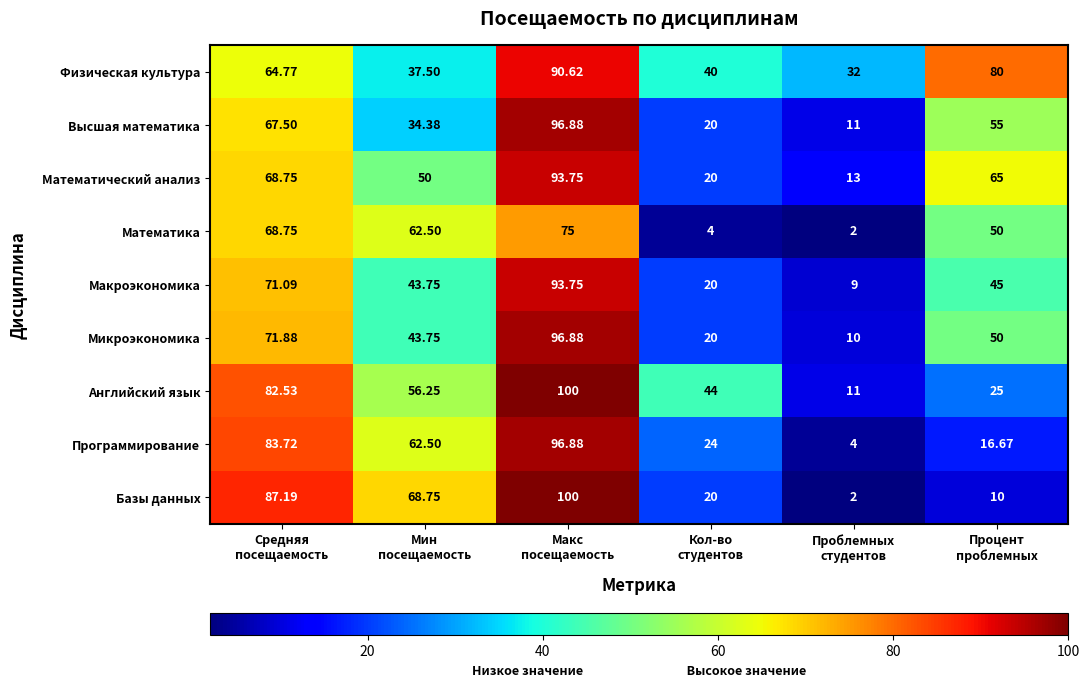

What is the minimum value shown in the chart?

2.0